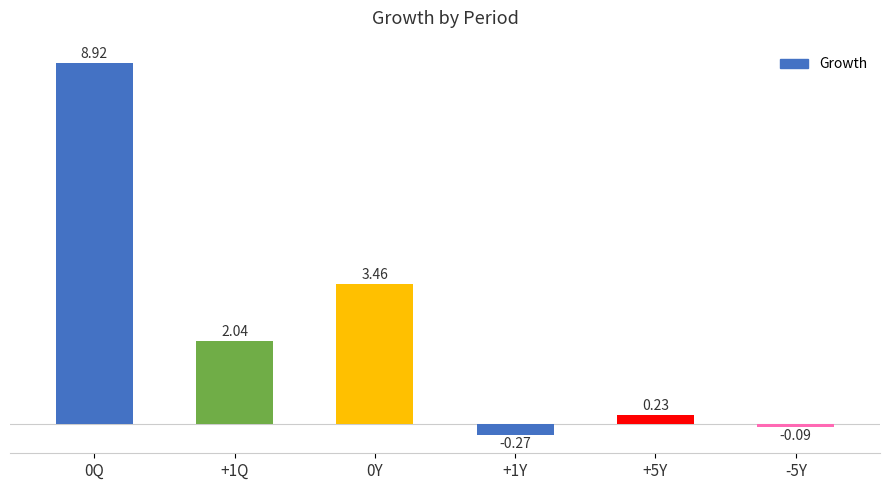

Between +5Y and +1Q, which is larger?

+1Q